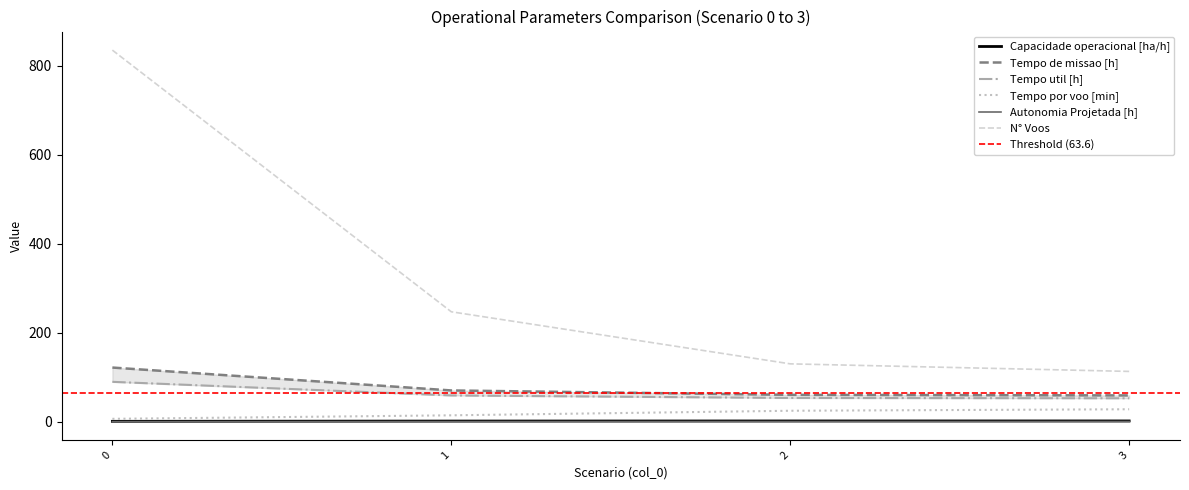

What is the sum of all Autonomia Projetada [h] values?

1.0